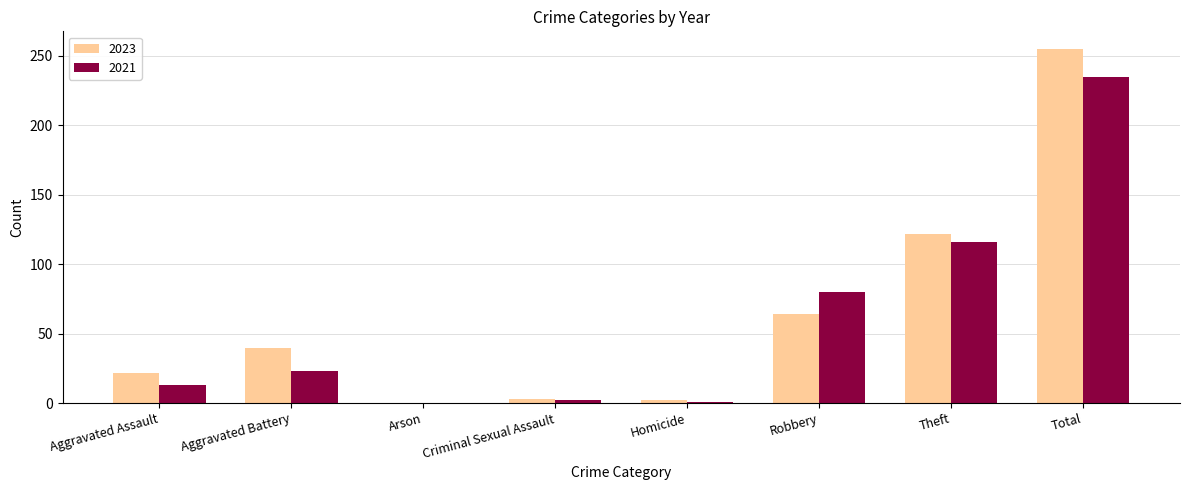

The value of 2023 at Aggravated Battery is 63. True or false?

False